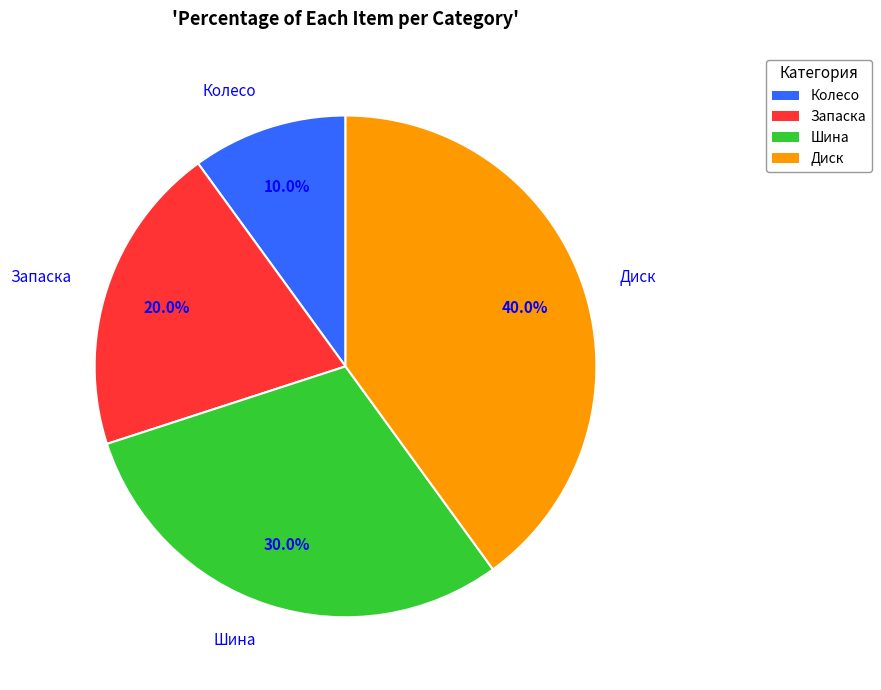

Does Запаска account for over 50% of the chart?

No